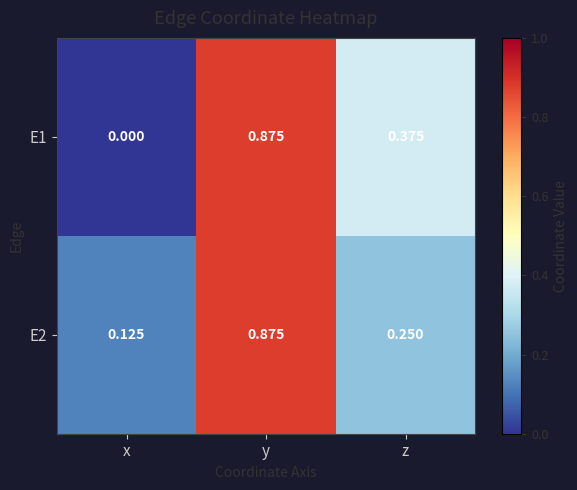

At which label is E1 closest to 0?

x